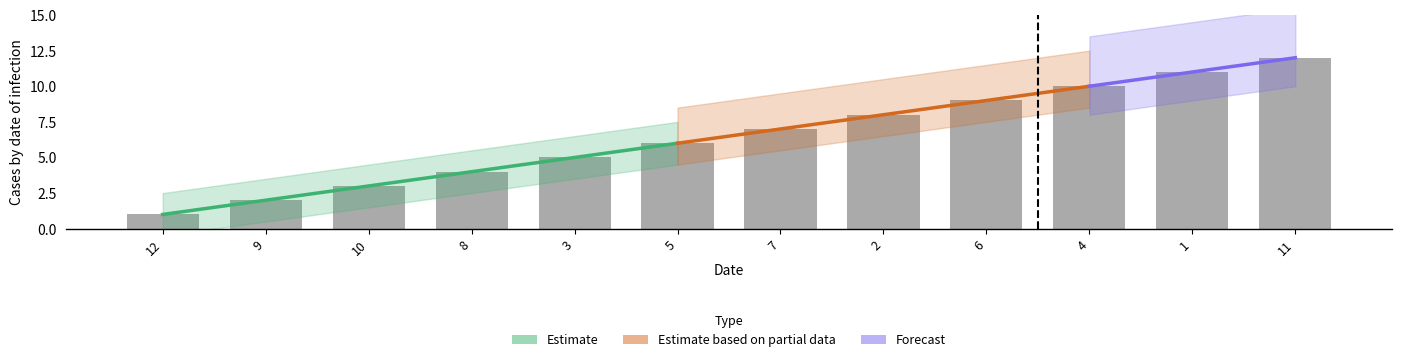

The chart shows a value of 13 at 6. True or false?

False